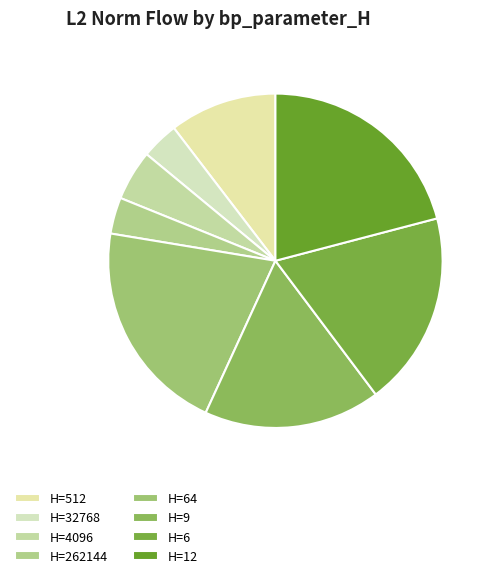

Is there a majority slice in this chart?

No